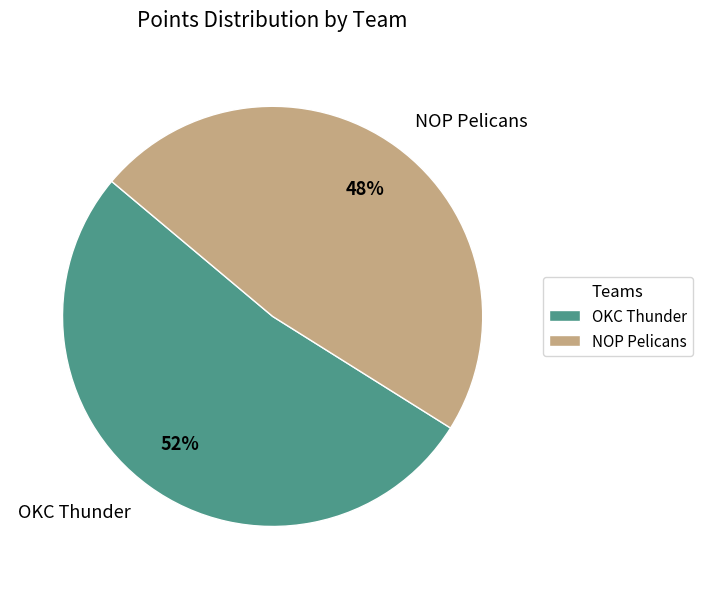

Which slice is the smallest?

NOP Pelicans